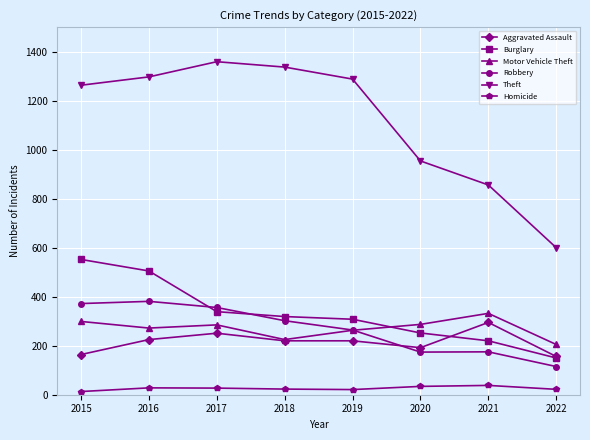

True or false: Burglary has more than 2 points higher than both neighbors.

False